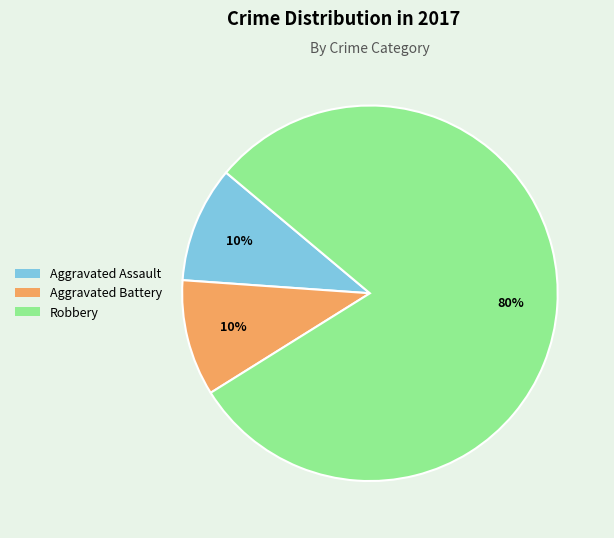

Does Aggravated Battery account for over 50% of the chart?

No